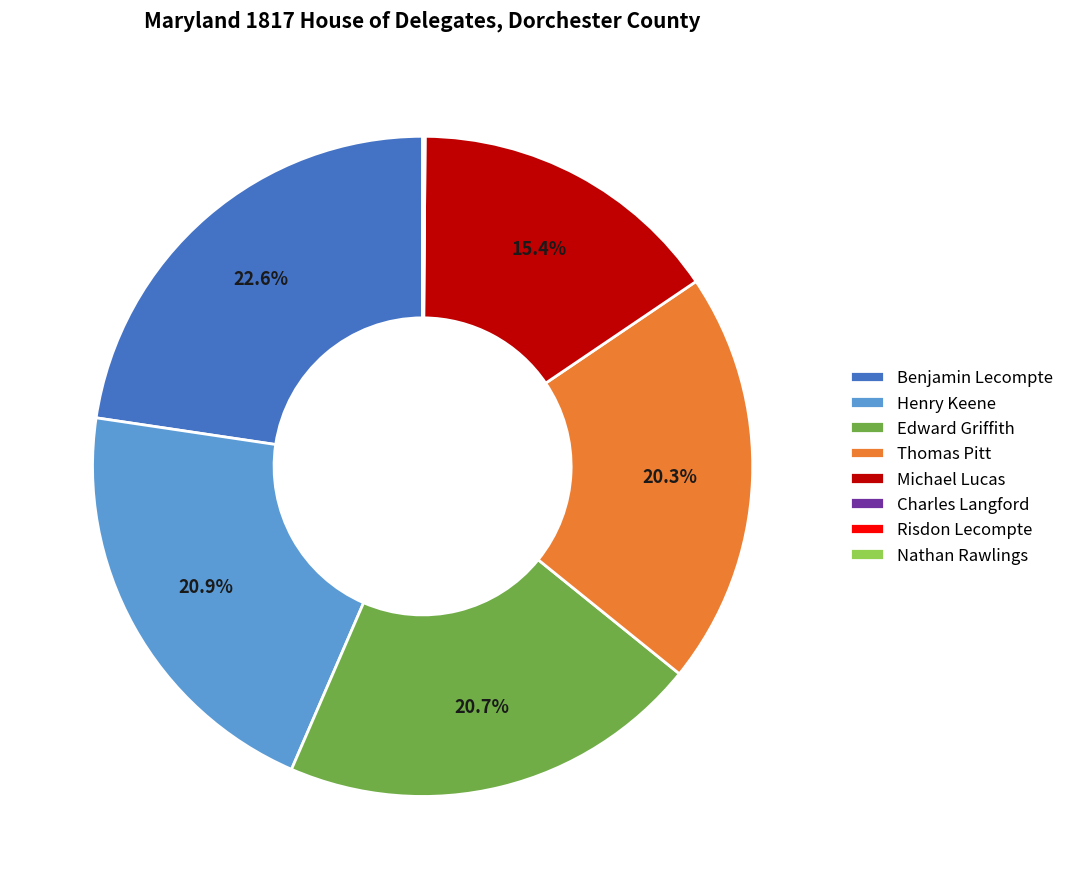

Between Thomas Pitt and Benjamin Lecompte, which is larger?

Benjamin Lecompte